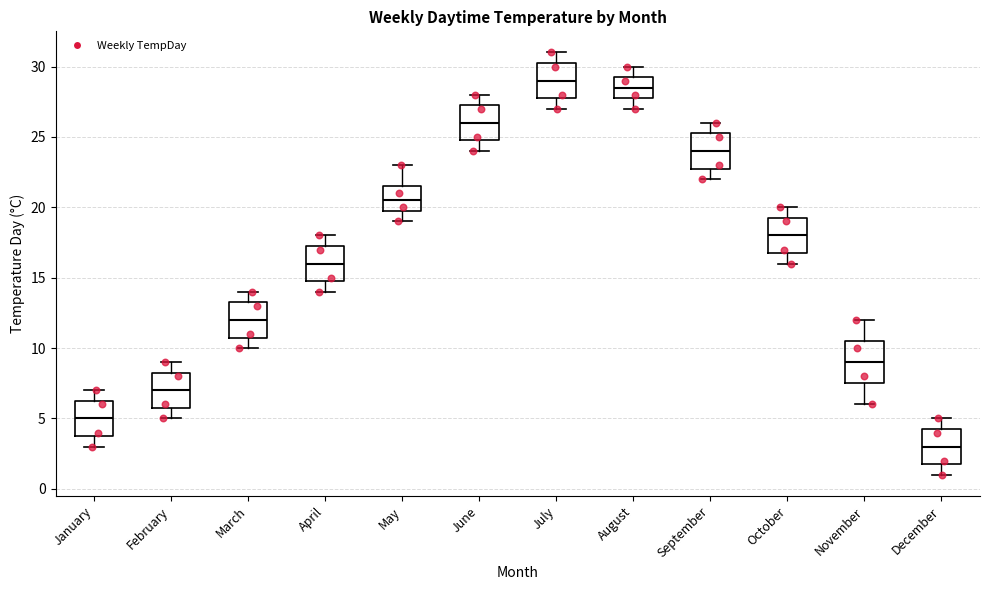

Reading left to right, transcribe this box plot: for each box, give where its median line is, the range the box spans, and where its two whiskers end, as read against the y-axis. The values are not printed on the chart, so give them approximately, as read against the axis.

January: median 5.0, box 4.0 to 6.5, whiskers 3.0 to 7.0
February: median 7.0, box 6.0 to 8.5, whiskers 5.0 to 9.0
March: median 12.0, box 11.0 to 13.5, whiskers 10.0 to 14.0
April: median 16.0, box 15.0 to 17.5, whiskers 14.0 to 18.0
May: median 20.5, box 20.0 to 21.5, whiskers 19.0 to 23.0
June: median 26.0, box 25.0 to 27.5, whiskers 24.0 to 28.0
July: median 29.0, box 28.0 to 30.5, whiskers 27.0 to 31.0
August: median 28.5, box 28.0 to 29.5, whiskers 27.0 to 30.0
September: median 24.0, box 23.0 to 25.5, whiskers 22.0 to 26.0
October: median 18.0, box 17.0 to 19.5, whiskers 16.0 to 20.0
November: median 9.0, box 7.5 to 10.5, whiskers 6.0 to 12.0
December: median 3.0, box 2.0 to 4.5, whiskers 1.0 to 5.0